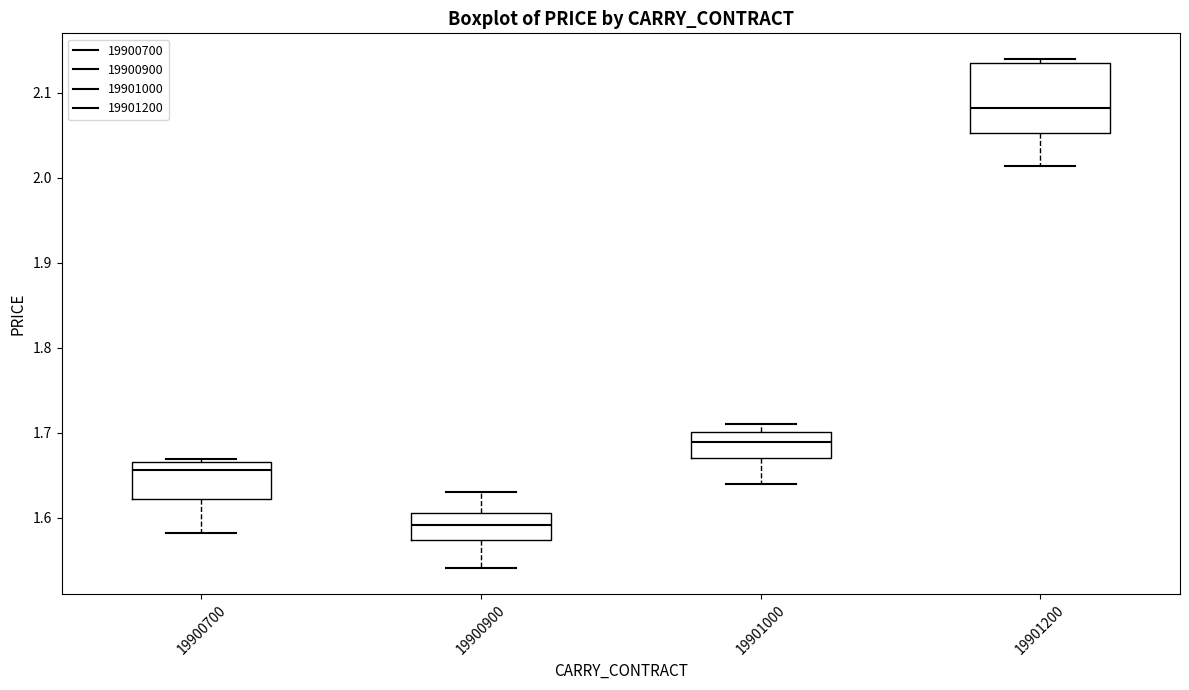

Where is the lower edge of the box at x = 19901000 on the y-axis? The values are not printed on the chart, so give them approximately, as read against the axis.

1.67